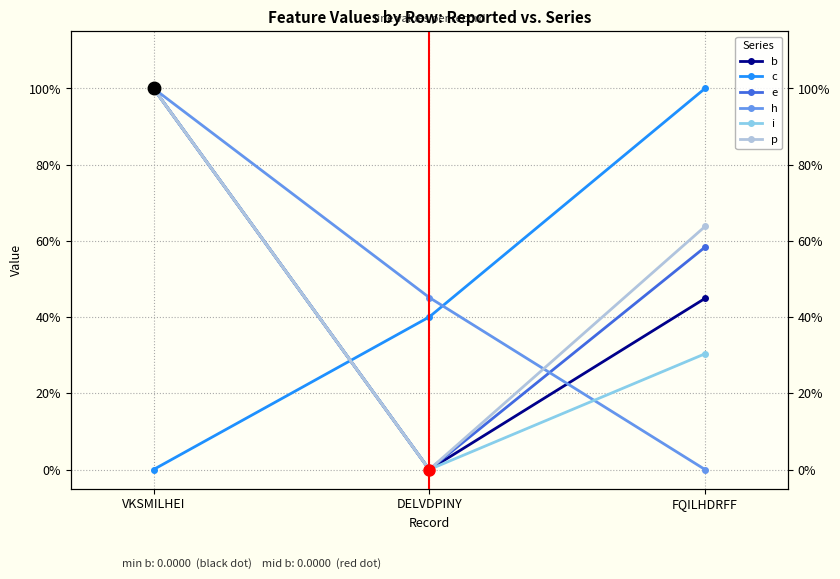

Reading left to right, extract all data points from this chart.

b: 1.0	0.0	0.4
c: 0.0	0.4	1.0
e: 1.0	0.0	0.6
h: 1.0	0.5	0.0
i: 1.0	0.0	0.3
p: 1.0	0.0	0.6